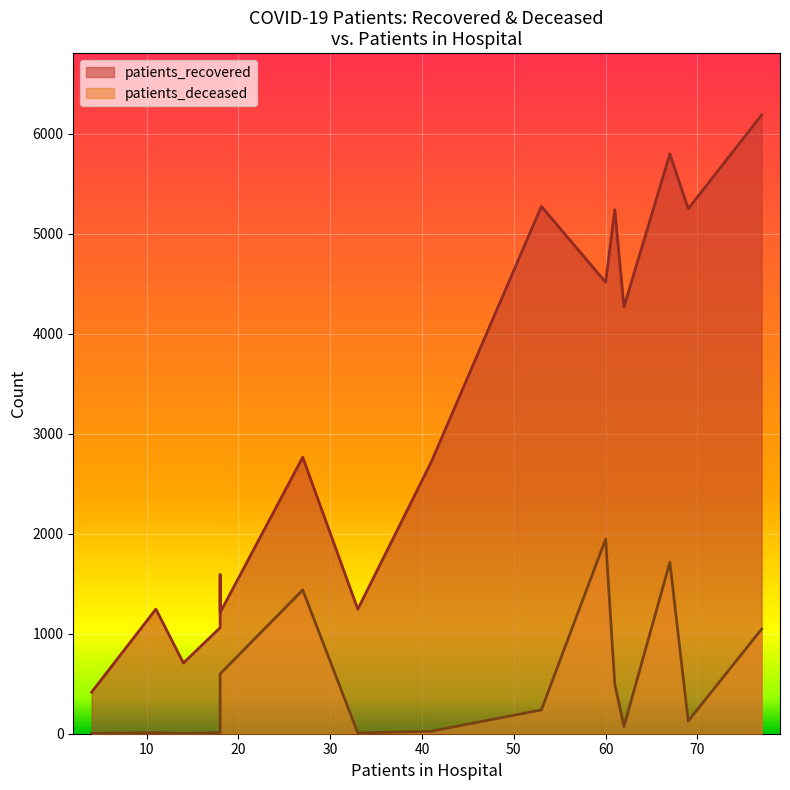

What are all the series names shown in the legend?

patients_recovered, patients_deceased